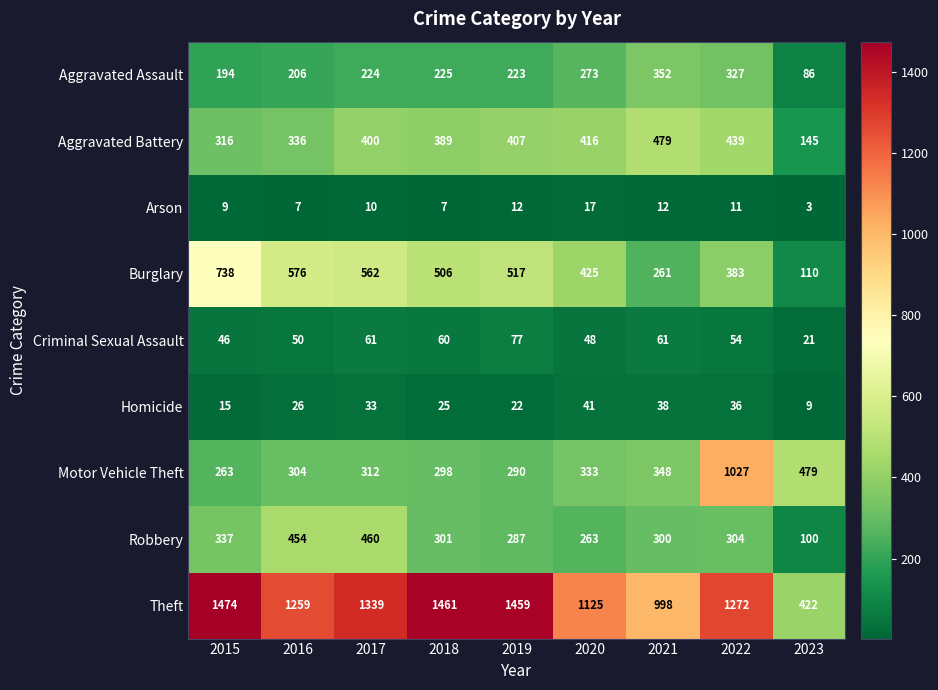

Which series has the widest spread of values?

Theft